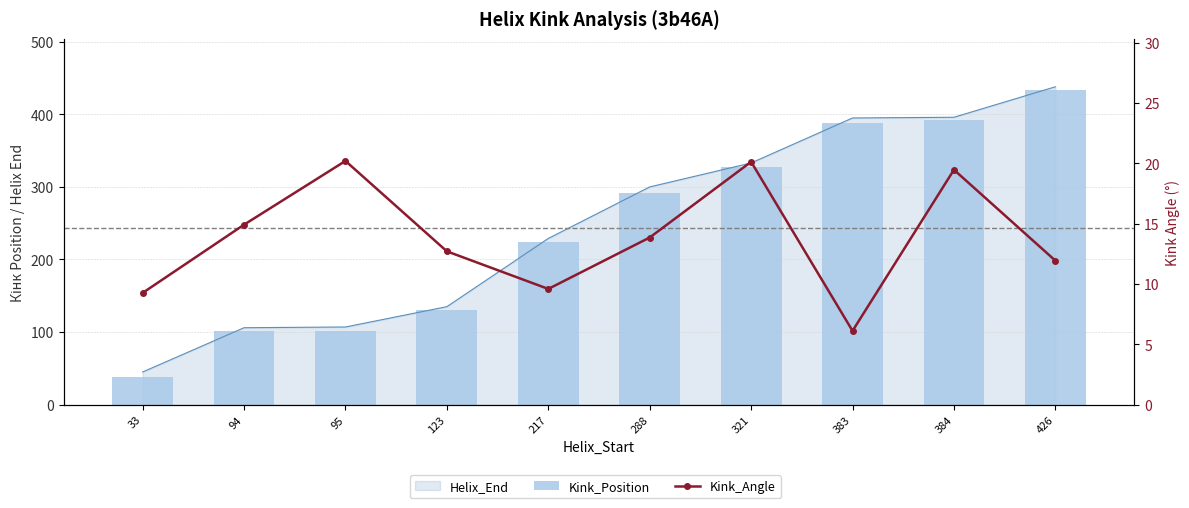

What is the average value of the Kink_Angle series?

13.8